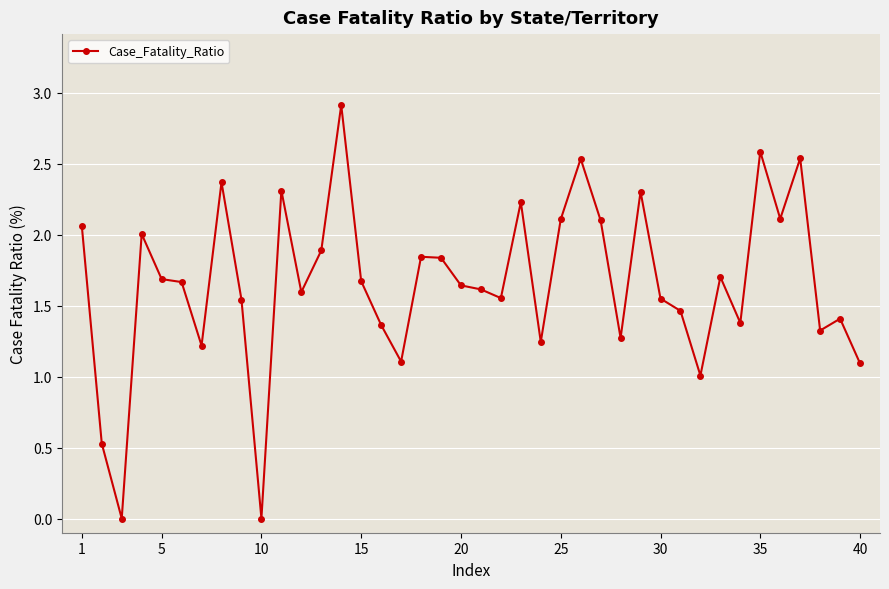

What is the sum of all values?

66.4